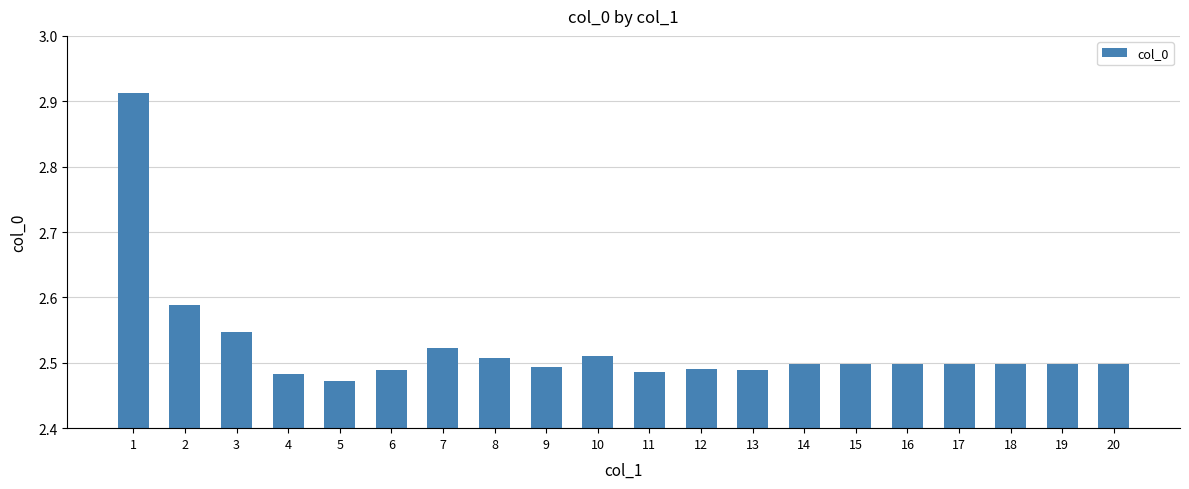

Approximately how many times larger is the value at 5 compared to 13?

1.0